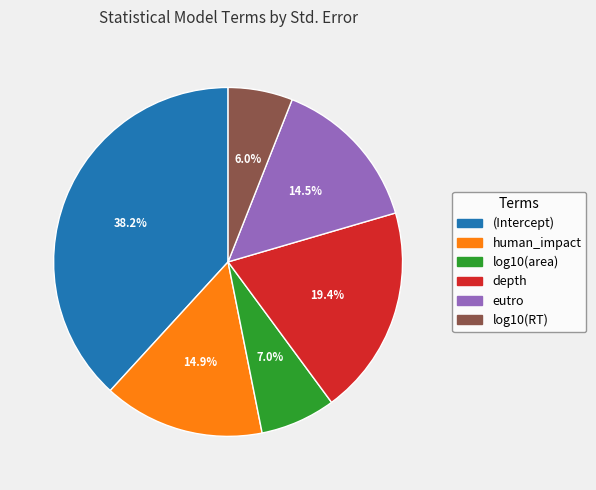

Is the sum of (Intercept) and depth greater than half?

Yes